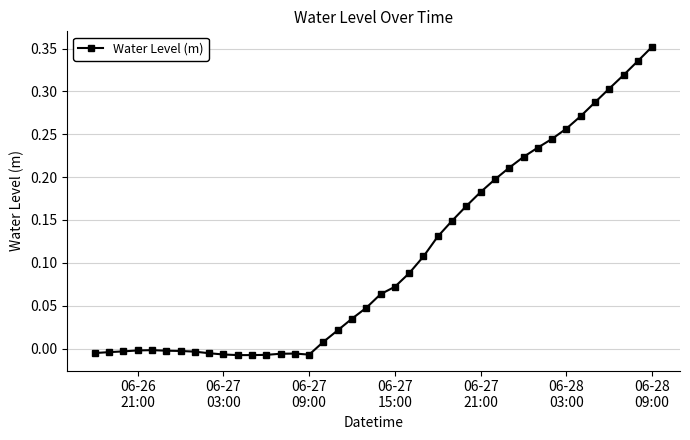

What is the sum of all values?

4.2